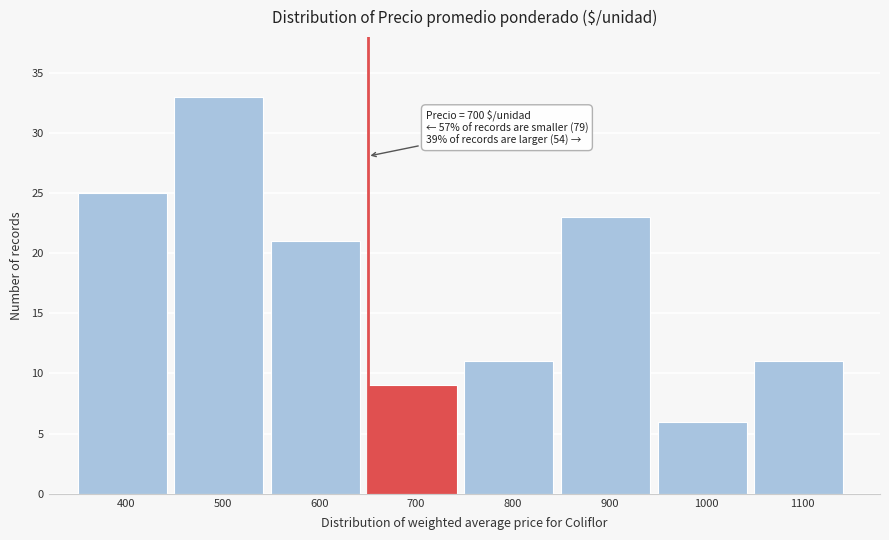

Reading left to right, extract all data points from this chart.

25	33	21	9	11	23	6	11